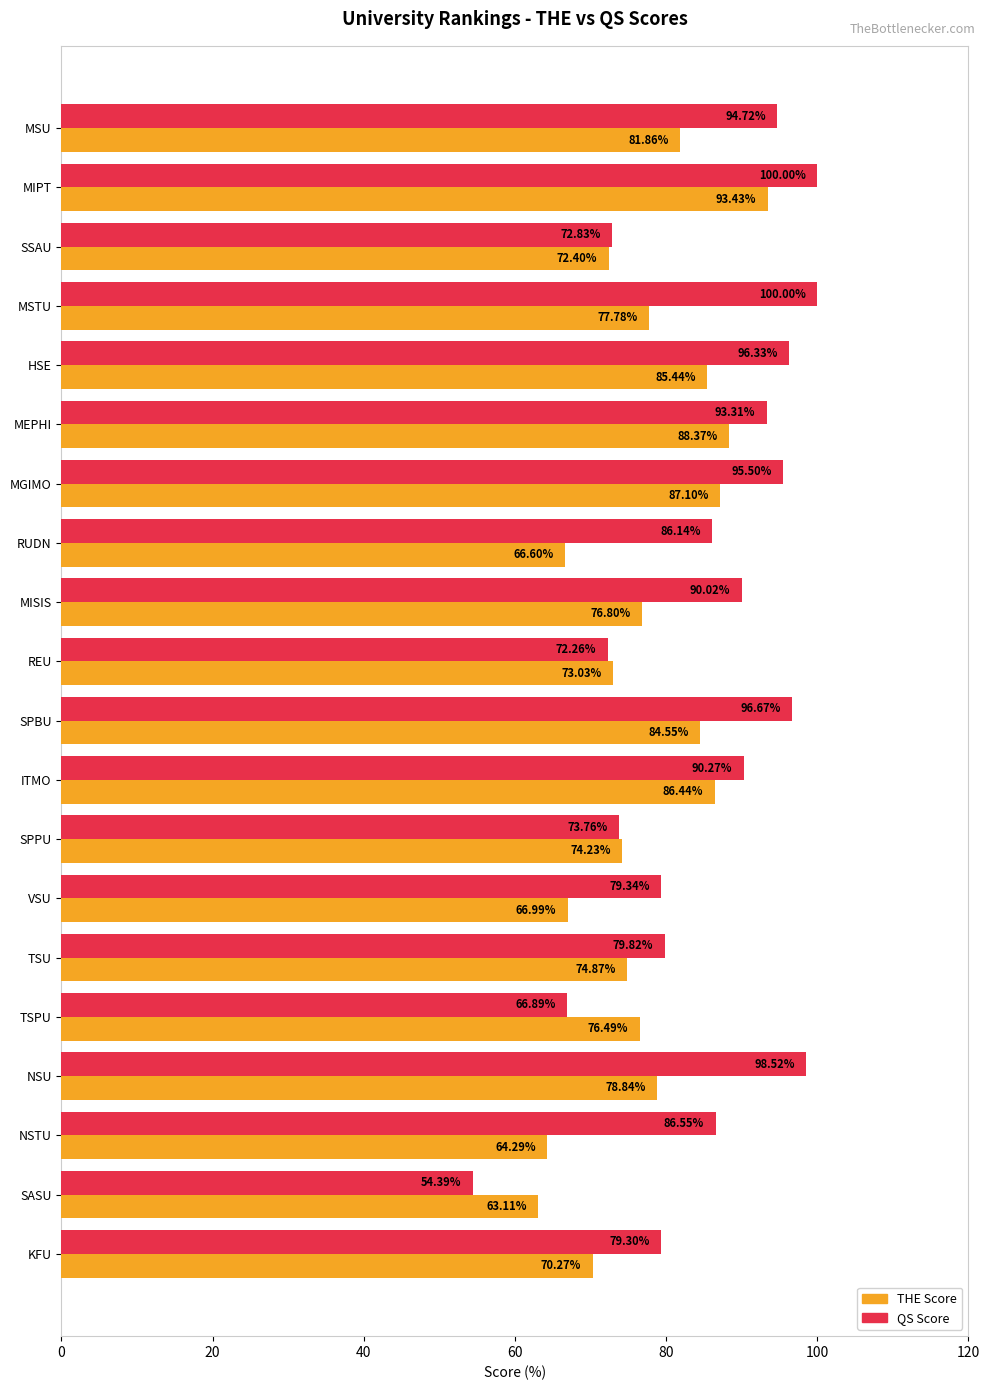

List the series in order of their overall mean, highest first.

QS Score, THE Score